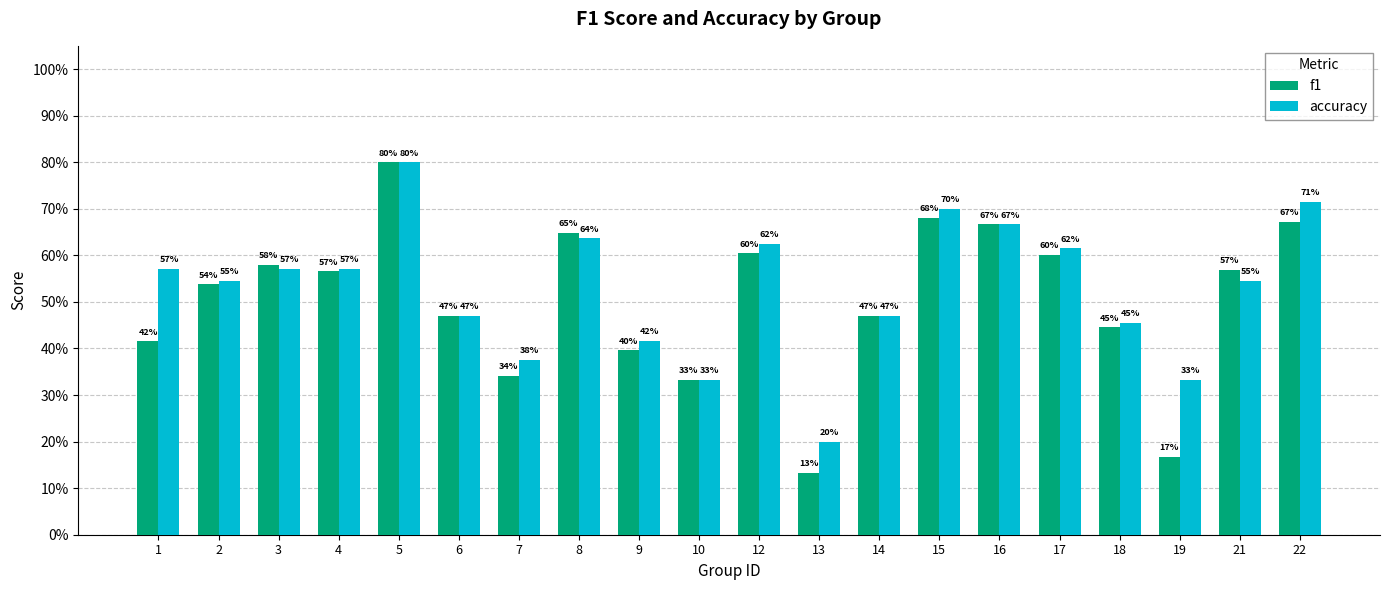

Are the bars grouped side by side (vs. stacked)?

Yes